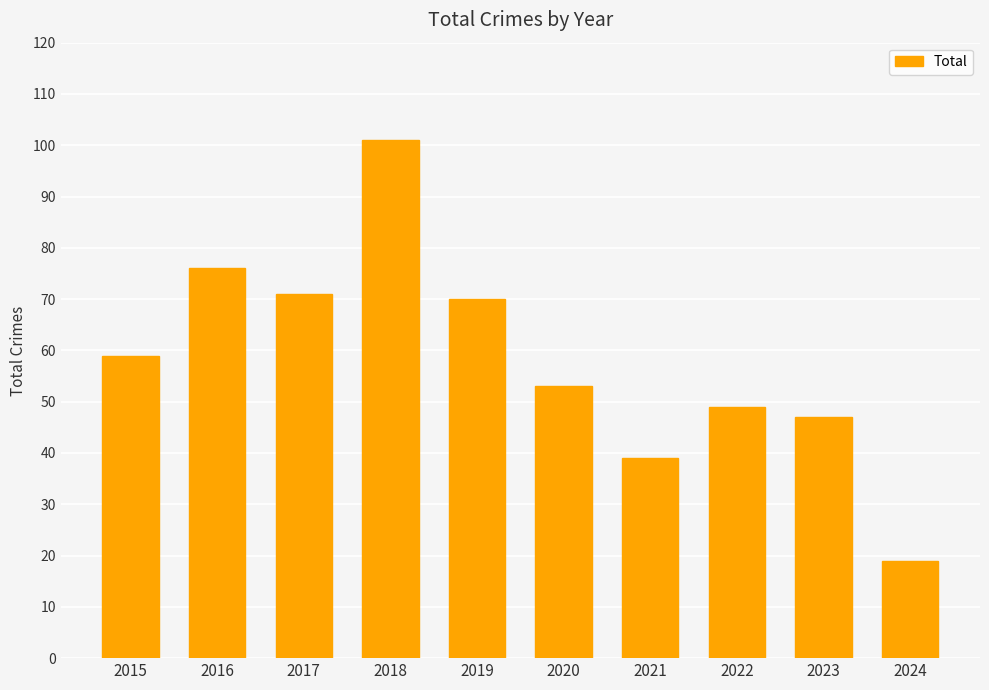

What is the value of the 8th bar from the left?

49